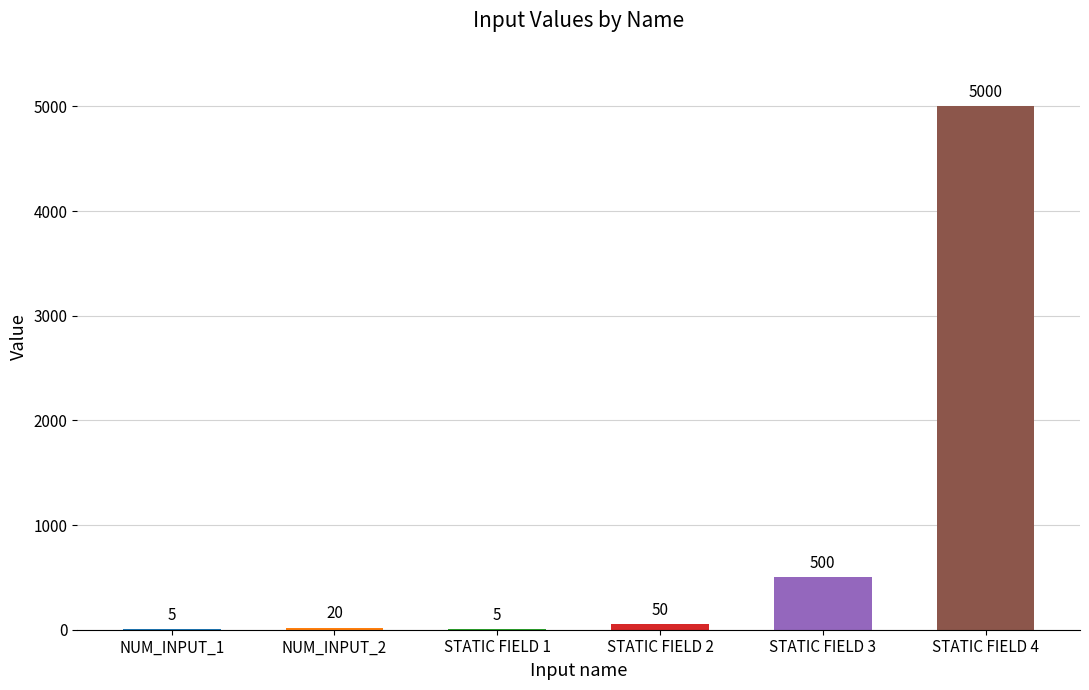

How many categories are shown in the chart?

6